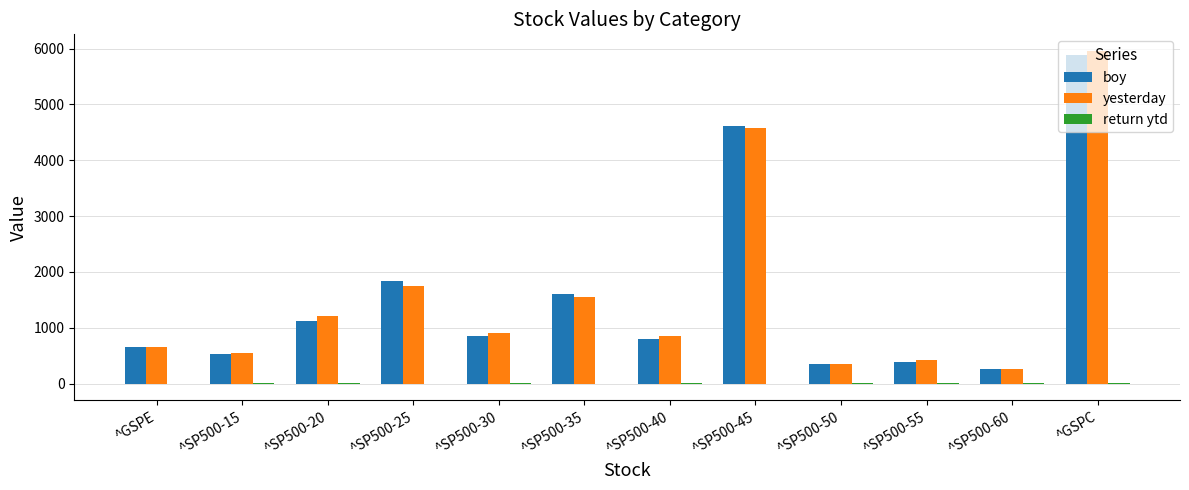

What is the sum of all boy values?

18868.0